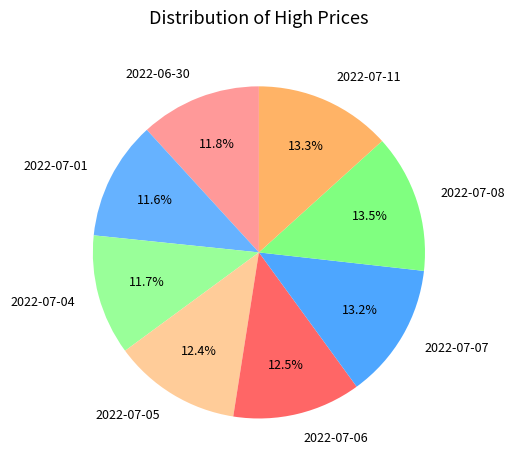

Does 2022-07-05 represent more than half of the total?

No